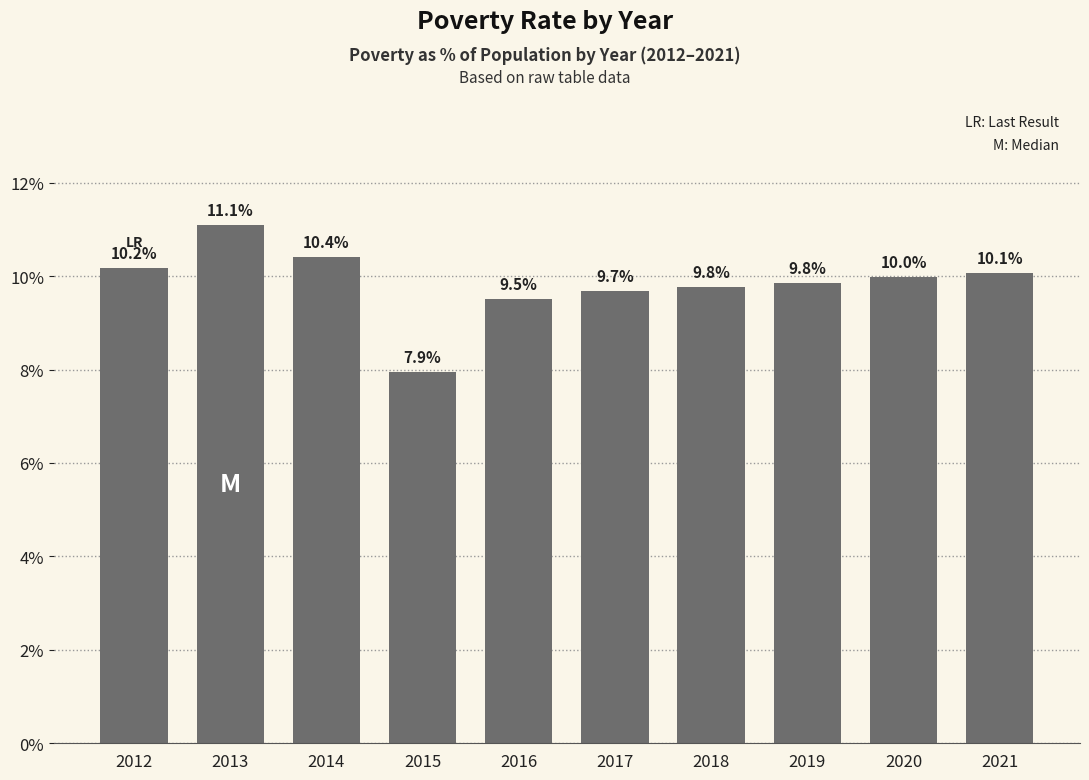

Where is the data nearest to the value 9?

2016